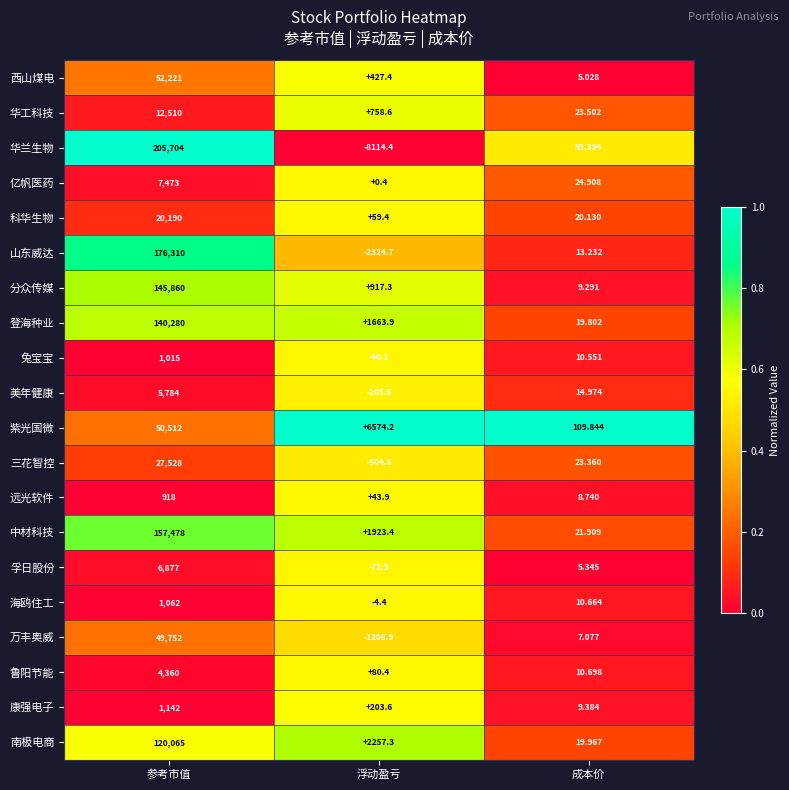

What is the total value across all series at 成本价?

427.8